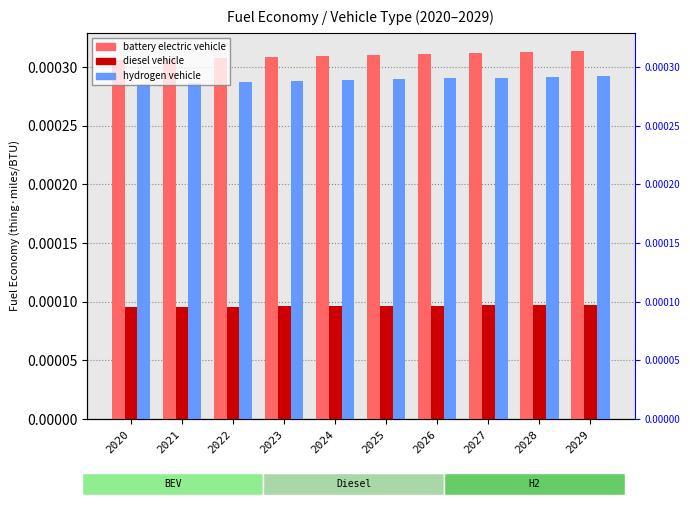

List the series in order of their peak value, highest first.

battery electric vehicle, hydrogen vehicle, diesel vehicle